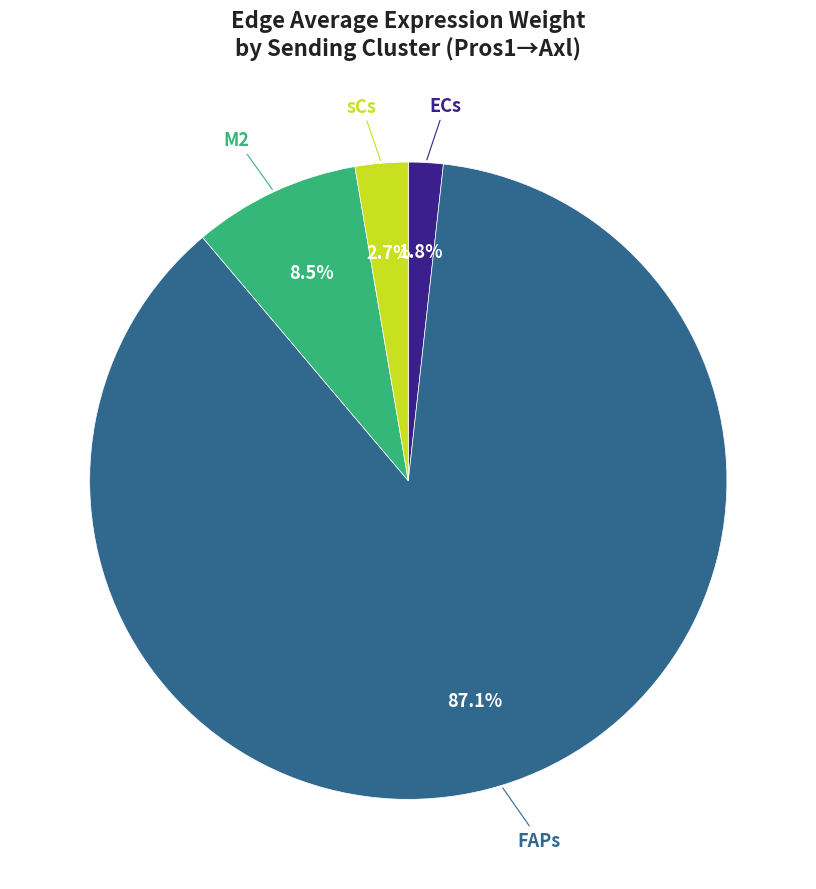

Which category has the biggest portion of the pie?

FAPs